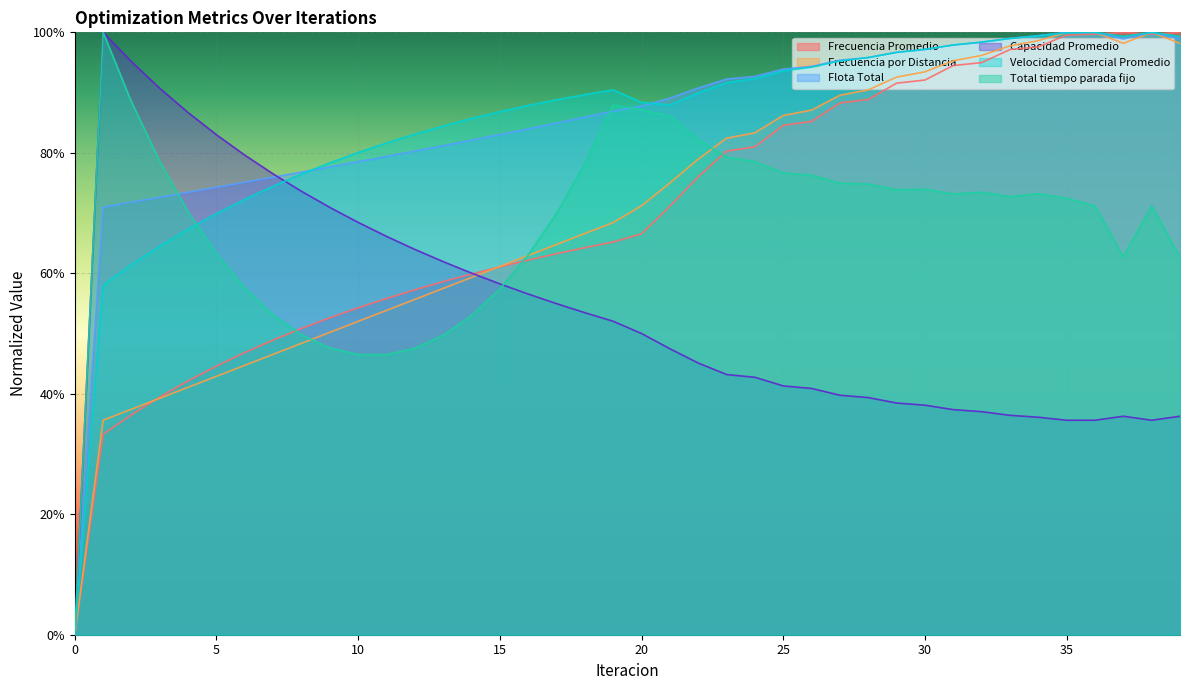

Which series has the largest range (max minus min)?

Frecuencia Promedio